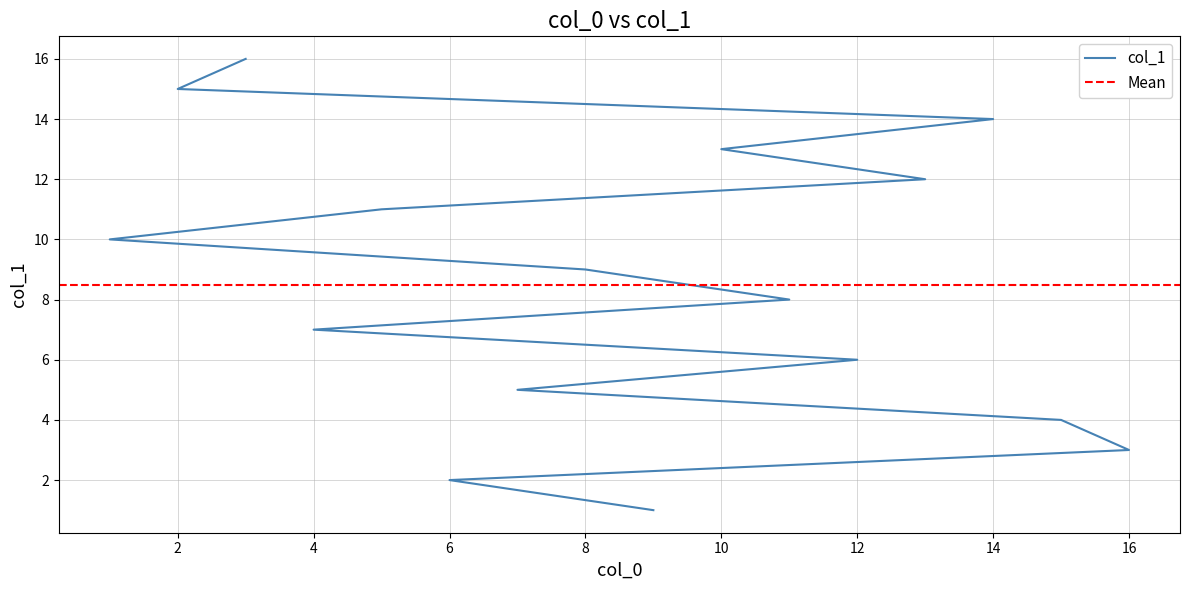

Count the number of values greater than 9.

7